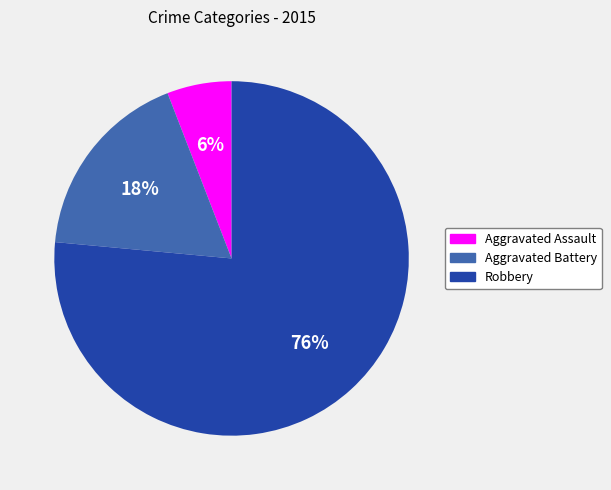

Which category has the smallest portion of the pie?

Aggravated Assault